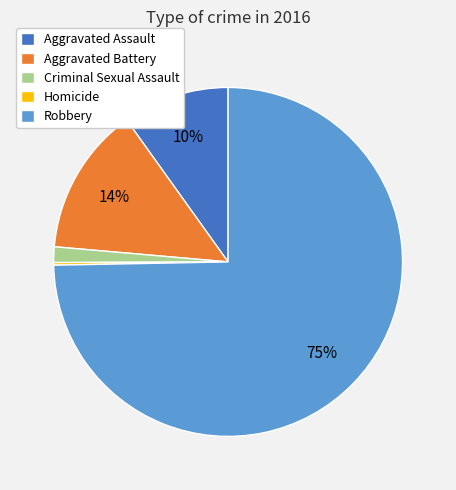

Is Robbery the majority of the pie?

Yes